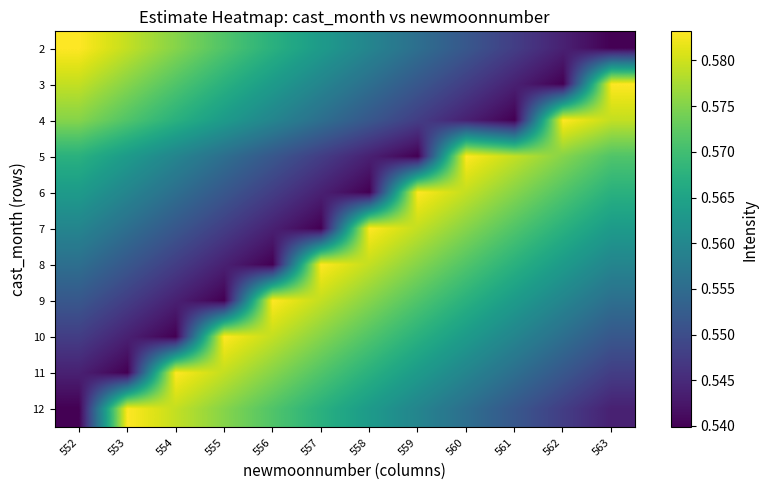

At how many categories does at least one series exceed 0?

12